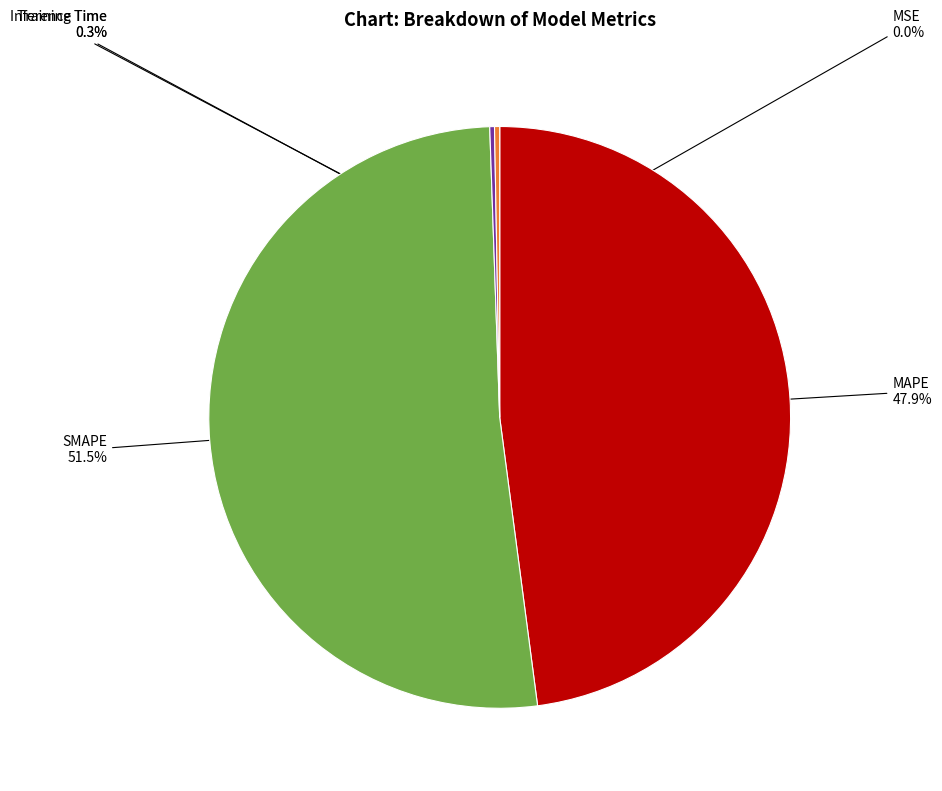

Is there a majority slice in this chart?

Yes